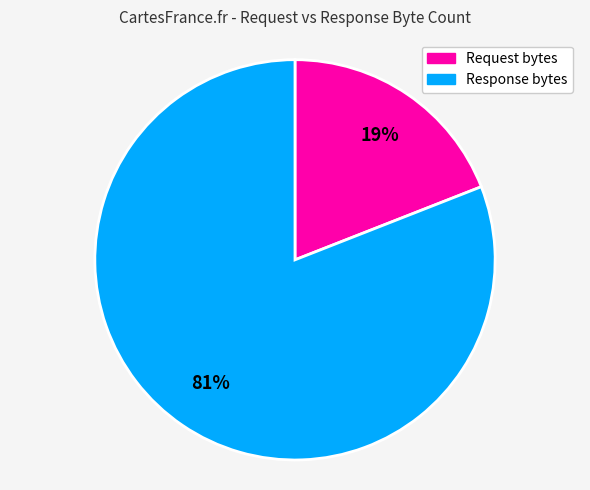

The Response bytes slice represents 81% of the pie. True or false?

True